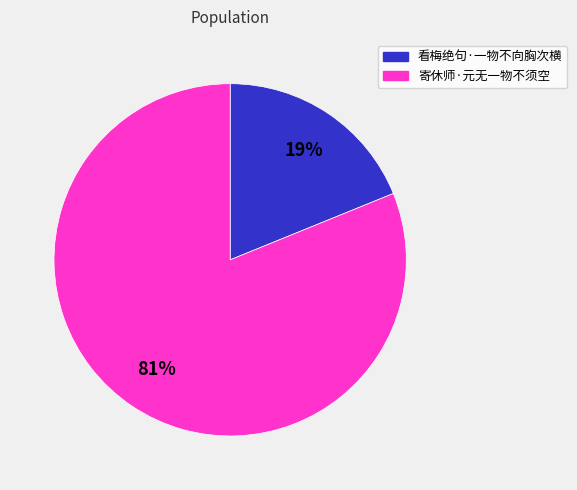

What is the majority slice?

寄休师·元无一物不须空